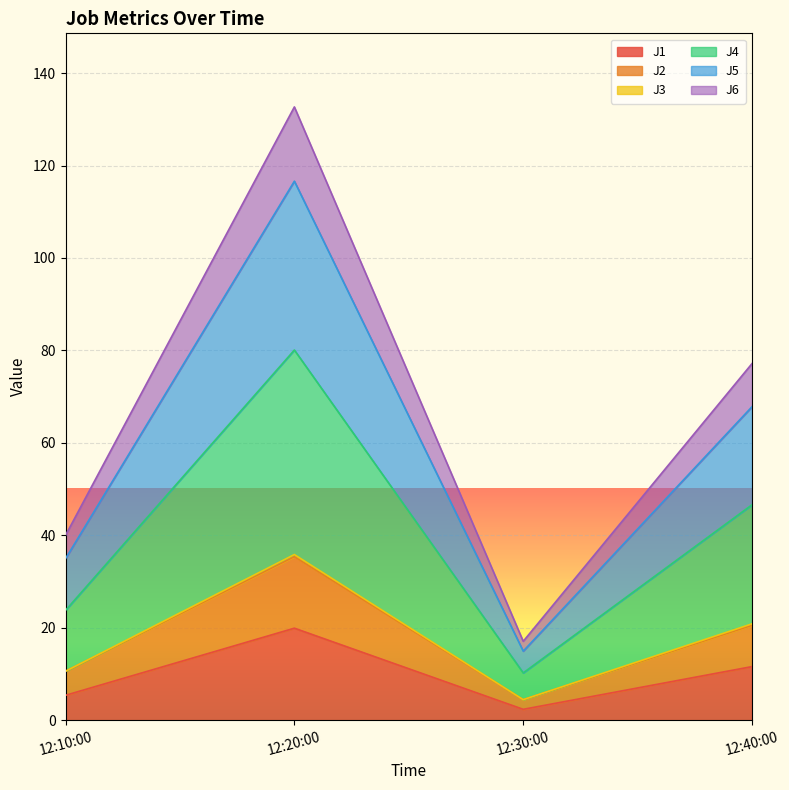

At which category is the sum across all series the highest?

12:20:00